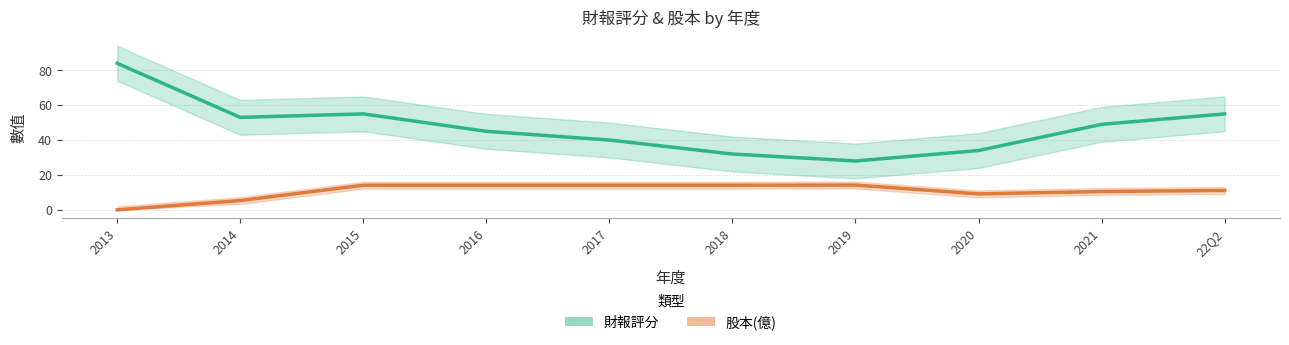

True or false: 股本(億) has more than 0 interior local peaks.

True